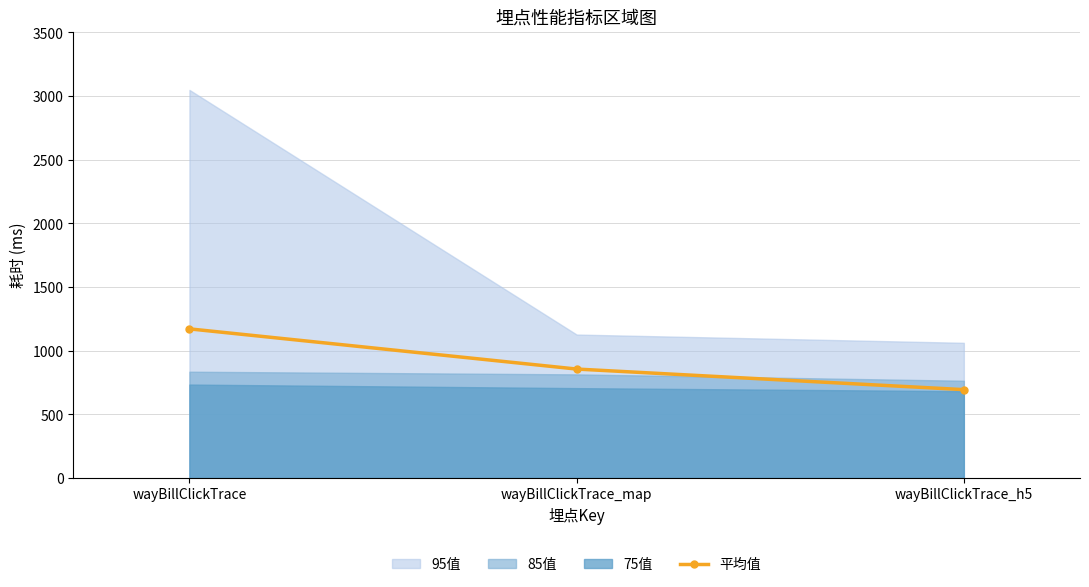

Rank the categories by value from highest to lowest.

wayBillClickTrace, wayBillClickTrace_map, wayBillClickTrace_h5